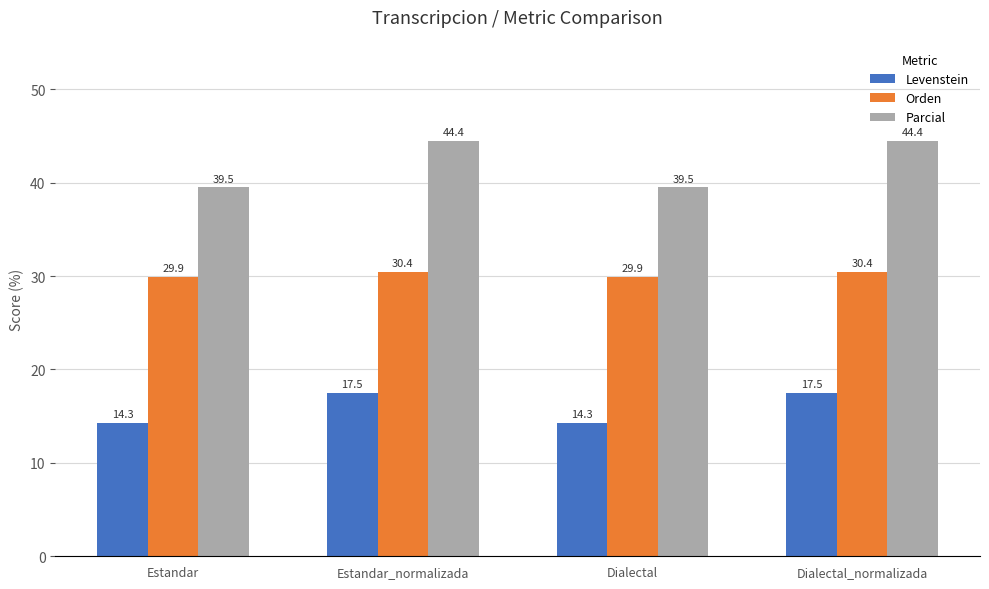

How many data points in Levenstein are less than 17?

2